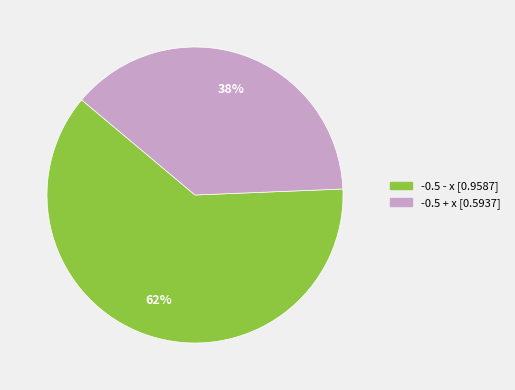

To the nearest percent, what portion does -0.5 - x represent?

62%